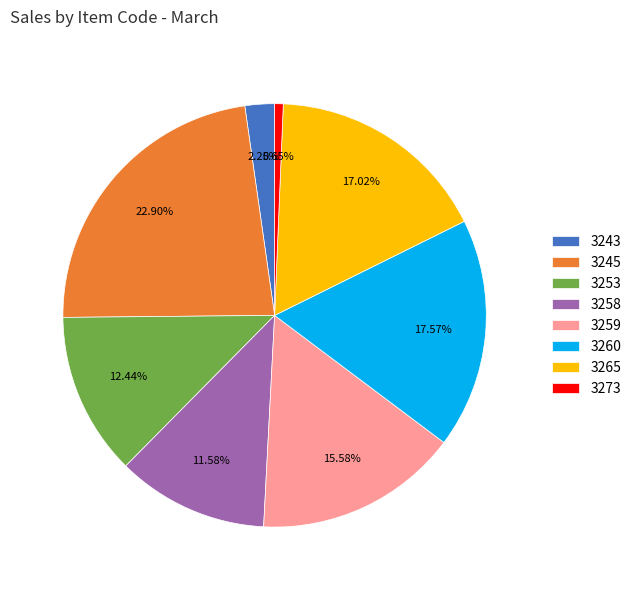

To the nearest percent, what percentage of the pie is 3273?

1%